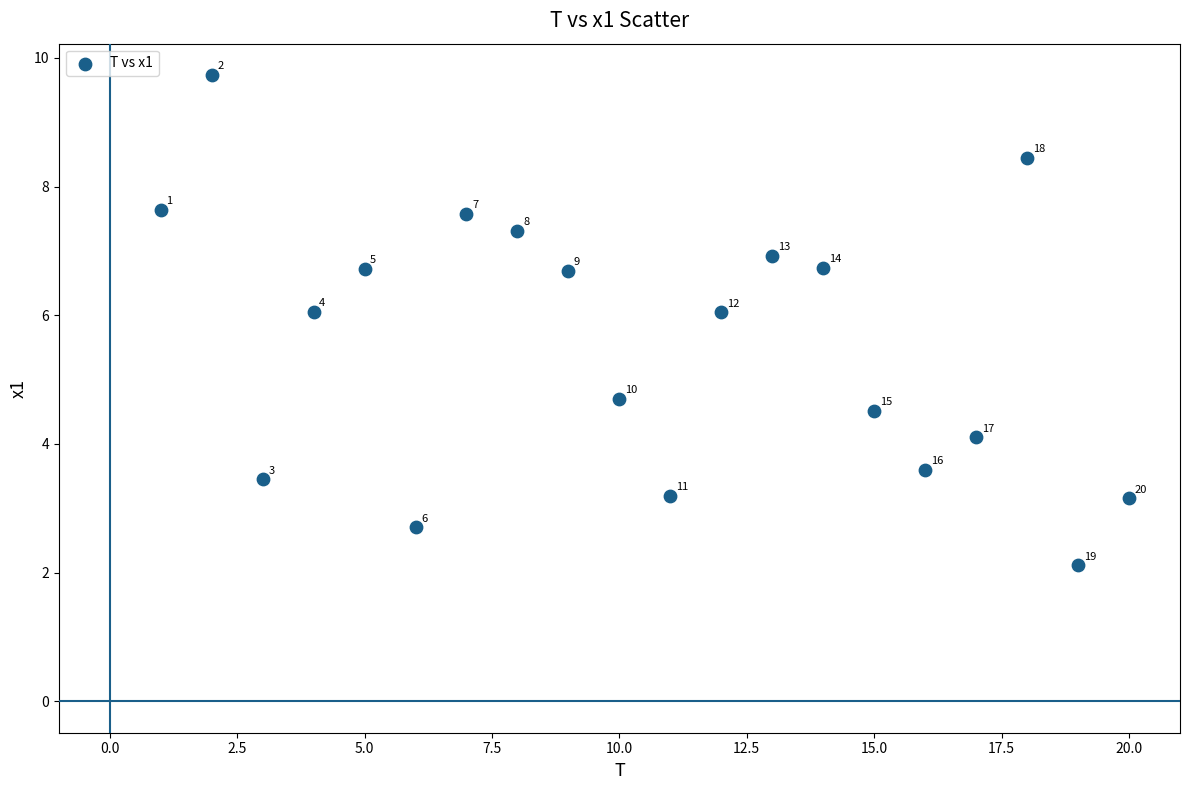

What Y value in the scatter plot is closest to 5?

4.7